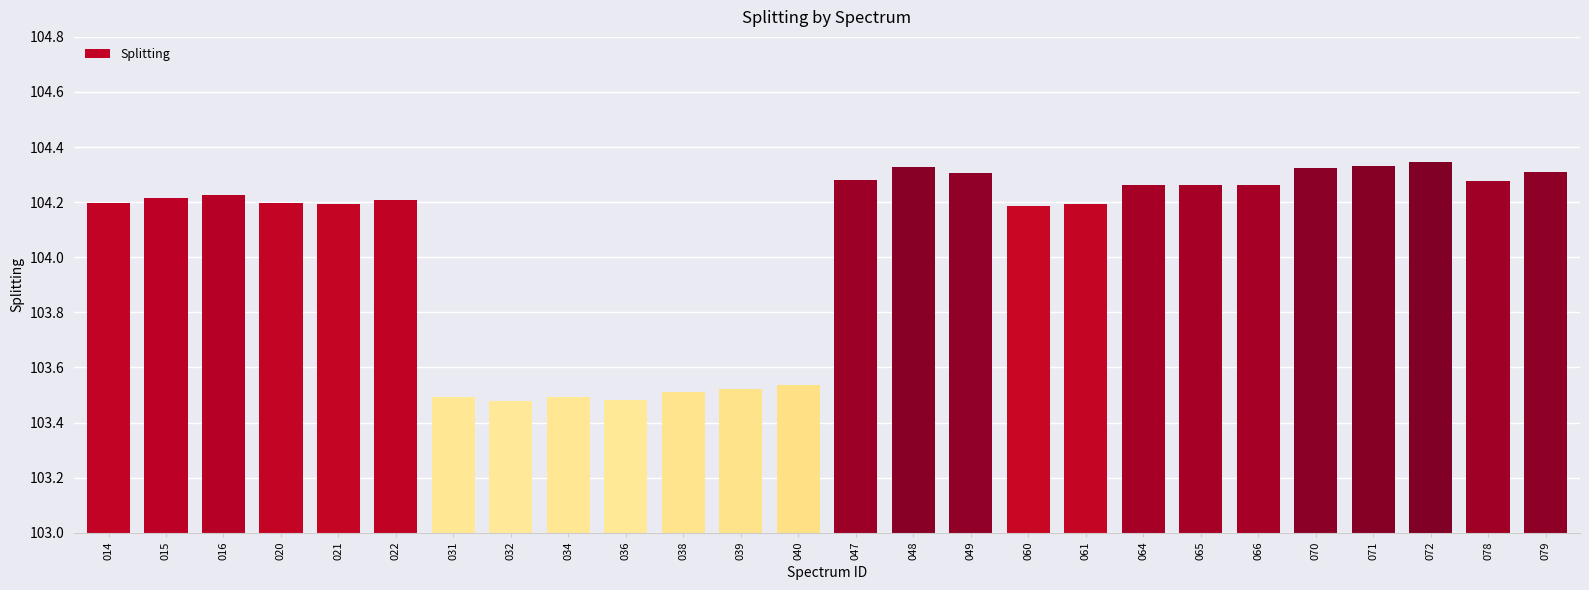

Are the bars horizontal?

No